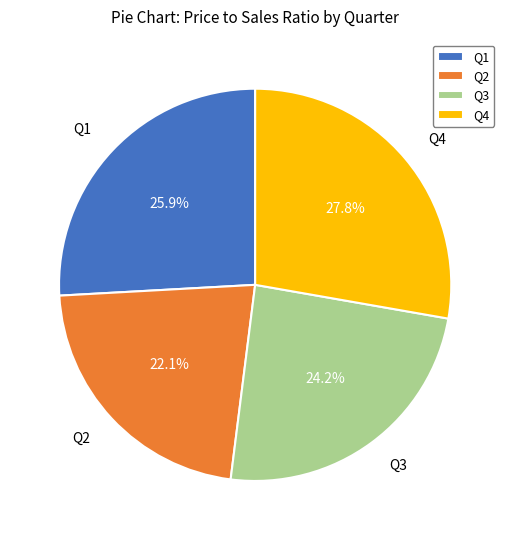

Count the number of slices in the pie.

4